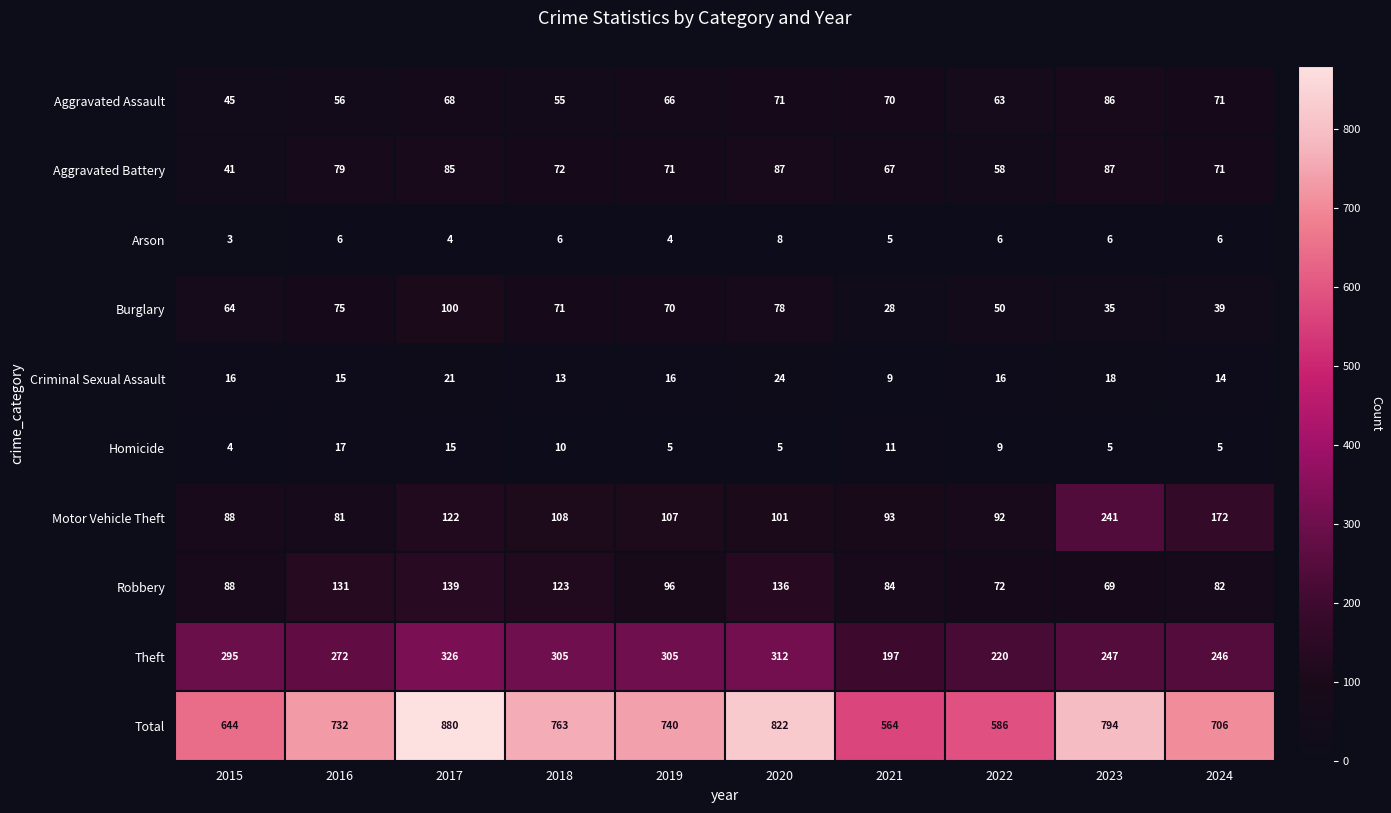

Which series changed the most between 2015 and 2016?

Total